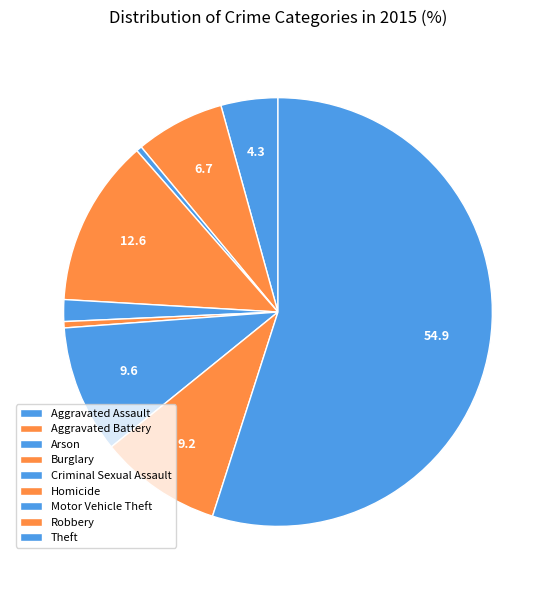

How many slices are in this pie chart?

9